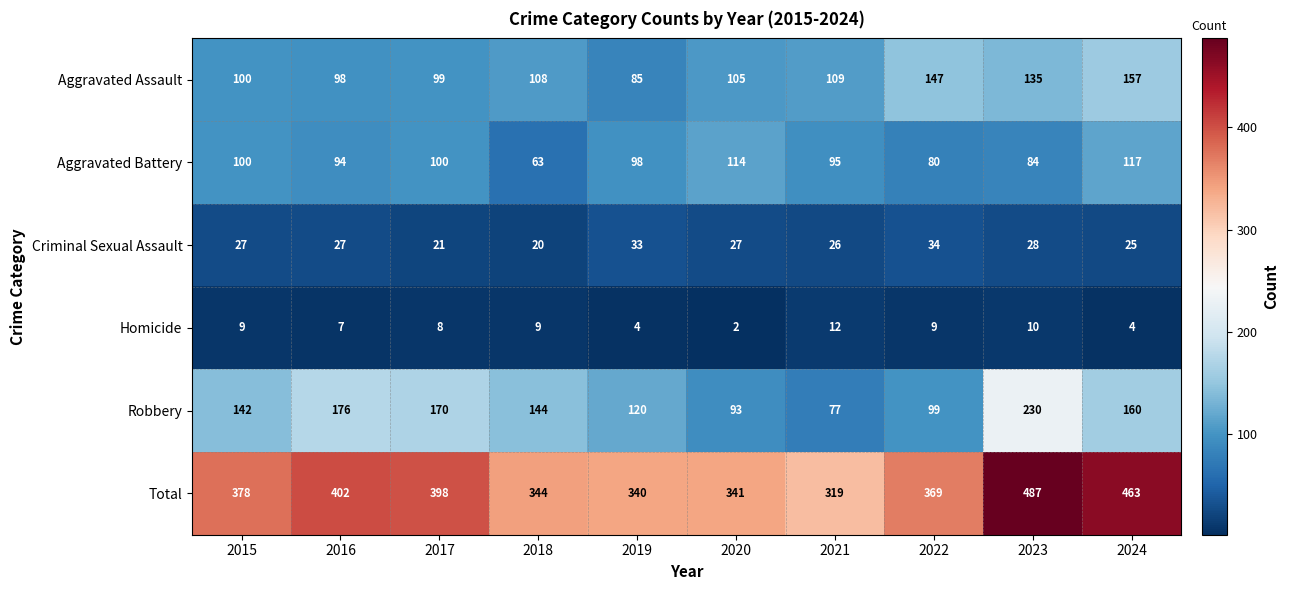

At which label does Total reach its minimum?

2021